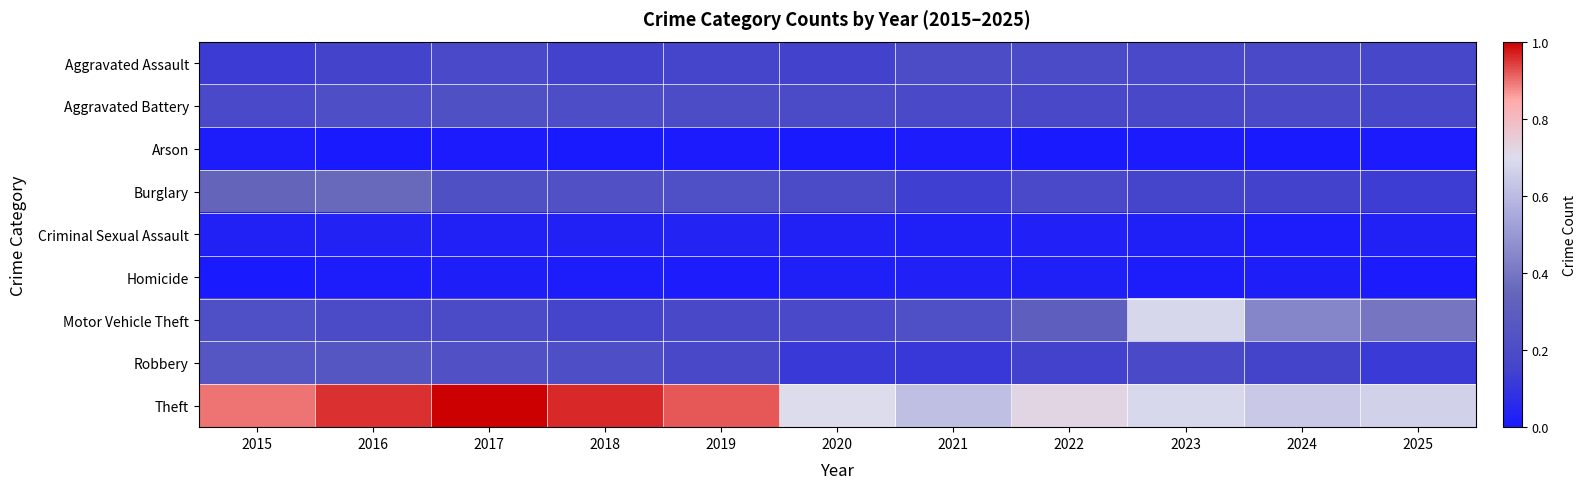

Reading left to right, transcribe all the data shown in this chart.

Aggravated Assault: 2015=0.1	2016=0.2	2017=0.2	2018=0.1	2019=0.2	2020=0.1	2021=0.2	2022=0.2	2023=0.2	2024=0.2	2025=0.2
Aggravated Battery: 2015=0.2	2016=0.2	2017=0.2	2018=0.2	2019=0.2	2020=0.2	2021=0.2	2022=0.2	2023=0.2	2024=0.2	2025=0.2
Arson: 2015=0.0	2016=0.0	2017=0.0	2018=0.0	2019=0.0	2020=0.0	2021=0.0	2022=0.0	2023=0.0	2024=0.0	2025=0.0
Burglary: 2015=0.3	2016=0.4	2017=0.2	2018=0.2	2019=0.2	2020=0.2	2021=0.1	2022=0.2	2023=0.2	2024=0.1	2025=0.1
Criminal Sexual Assault: 2015=0.0	2016=0.0	2017=0.0	2018=0.0	2019=0.0	2020=0.0	2021=0.0	2022=0.0	2023=0.0	2024=0.0	2025=0.0
Homicide: 2015=0.0	2016=0.0	2017=0.0	2018=0.0	2019=0.0	2020=0.0	2021=0.0	2022=0.0	2023=0.0	2024=0.0	2025=0.0
Motor Vehicle Theft: 2015=0.2	2016=0.2	2017=0.2	2018=0.2	2019=0.2	2020=0.2	2021=0.2	2022=0.3	2023=0.7	2024=0.4	2025=0.4
Robbery: 2015=0.3	2016=0.3	2017=0.2	2018=0.2	2019=0.2	2020=0.1	2021=0.1	2022=0.1	2023=0.2	2024=0.2	2025=0.1
Theft: 2015=0.9	2016=1.0	2017=1.0	2018=1.0	2019=0.9	2020=0.7	2021=0.6	2022=0.7	2023=0.7	2024=0.6	2025=0.7